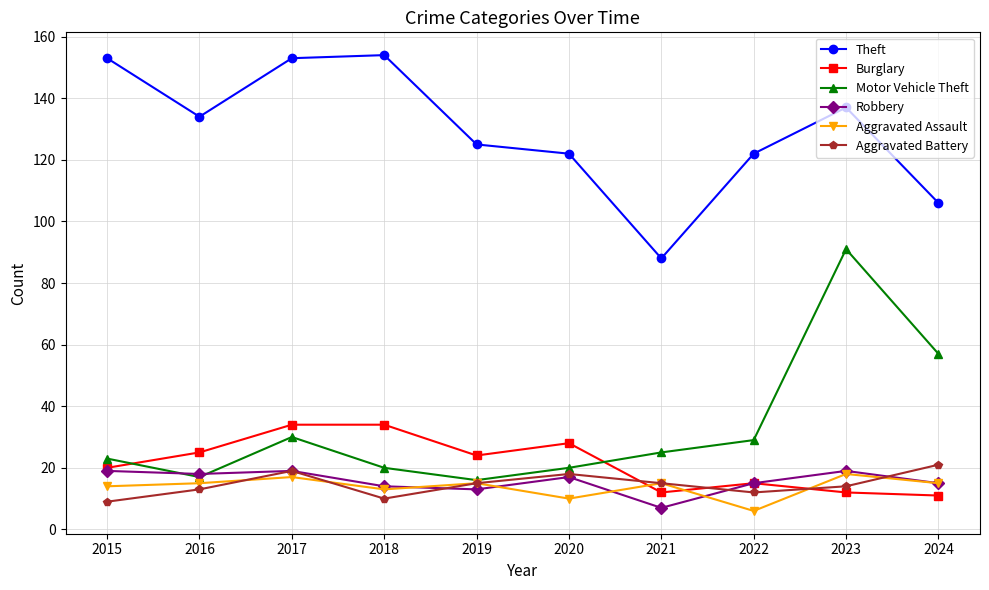

Is it true that Aggravated Battery equals 9 at 2015?

True